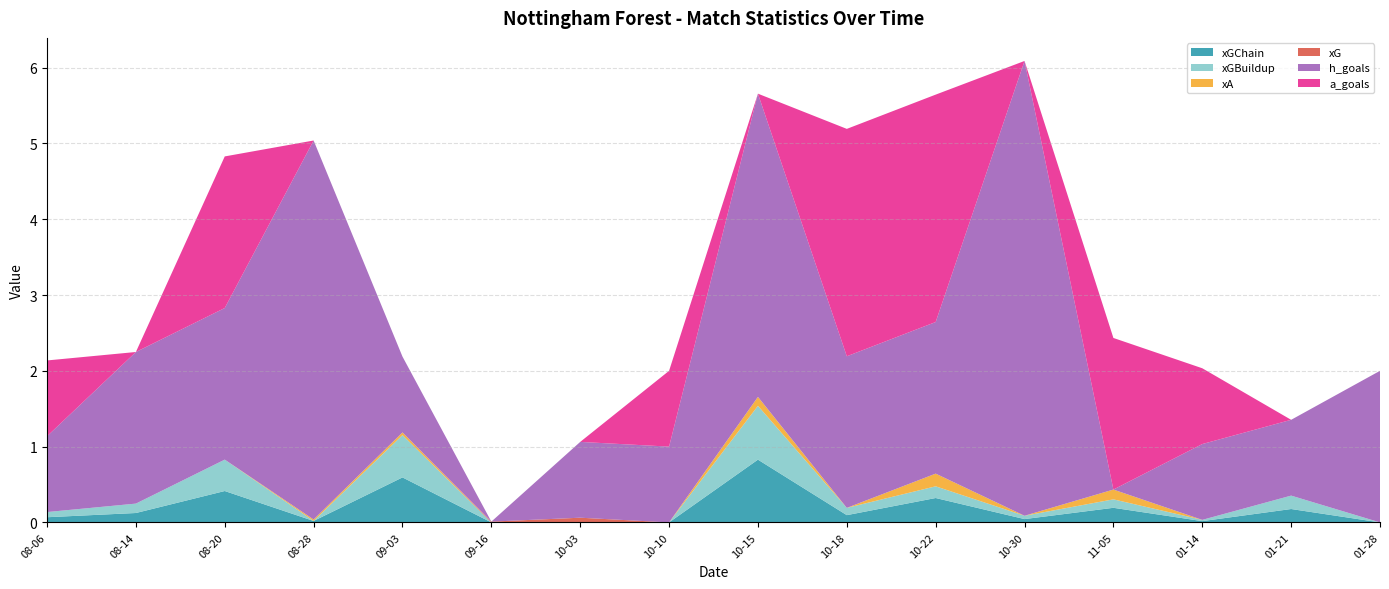

Reading left to right, list all the values displayed in this chart.

xGChain: 2022-08-06=0.1	2022-08-14=0.1	2022-08-20=0.4	2022-08-28=0.0	2022-09-03=0.6	2022-09-16=0.0	2022-10-03=0.0	2022-10-10=0.0	2022-10-15=0.8	2022-10-18=0.1	2022-10-22=0.3	2022-10-30=0.0	2022-11-05=0.2	2023-01-14=0.0	2023-01-21=0.2	2023-01-28=0.0
xGBuildup: 2022-08-06=0.1	2022-08-14=0.1	2022-08-20=0.4	2022-08-28=0.0	2022-09-03=0.6	2022-09-16=0.0	2022-10-03=0.0	2022-10-10=0.0	2022-10-15=0.7	2022-10-18=0.1	2022-10-22=0.2	2022-10-30=0.0	2022-11-05=0.1	2023-01-14=0.0	2023-01-21=0.2	2023-01-28=0.0
xA: 2022-08-06=0.0	2022-08-14=0.0	2022-08-20=0.0	2022-08-28=0.0	2022-09-03=0.0	2022-09-16=0.0	2022-10-03=0.0	2022-10-10=0.0	2022-10-15=0.1	2022-10-18=0.0	2022-10-22=0.2	2022-10-30=0.0	2022-11-05=0.1	2023-01-14=0.0	2023-01-21=0.0	2023-01-28=0.0
xG: 2022-08-06=0.0	2022-08-14=0.0	2022-08-20=0.0	2022-08-28=0.0	2022-09-03=0.0	2022-09-16=0.0	2022-10-03=0.1	2022-10-10=0.0	2022-10-15=0.0	2022-10-18=0.0	2022-10-22=0.0	2022-10-30=0.0	2022-11-05=0.0	2023-01-14=0.0	2023-01-21=0.0	2023-01-28=0.0
h_goals: 2022-08-06=1.0	2022-08-14=2.0	2022-08-20=2.0	2022-08-28=5.0	2022-09-03=1.0	2022-09-16=0.0	2022-10-03=1.0	2022-10-10=1.0	2022-10-15=4.0	2022-10-18=2.0	2022-10-22=2.0	2022-10-30=6.0	2022-11-05=0.0	2023-01-14=1.0	2023-01-21=1.0	2023-01-28=2.0
a_goals: 2022-08-06=1.0	2022-08-14=0.0	2022-08-20=2.0	2022-08-28=0.0	2022-09-03=0.0	2022-09-16=0.0	2022-10-03=0.0	2022-10-10=1.0	2022-10-15=0.0	2022-10-18=3.0	2022-10-22=3.0	2022-10-30=0.0	2022-11-05=2.0	2023-01-14=1.0	2023-01-21=0.0	2023-01-28=0.0